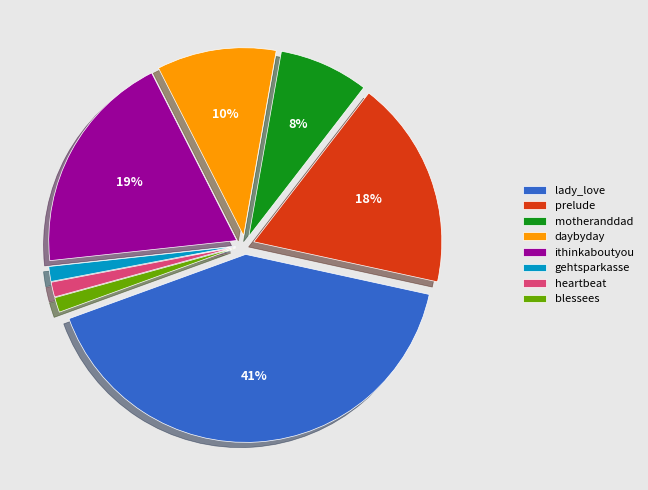

How many slices are in this pie chart?

8